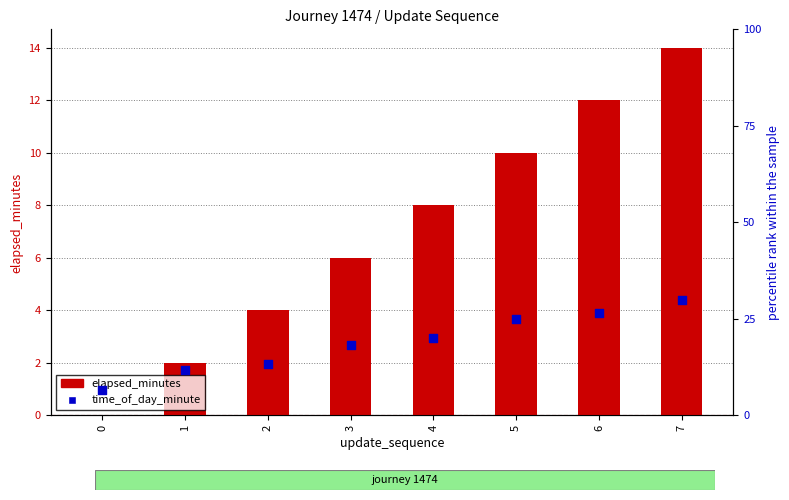

Which series contains the highest Y value?

time_of_day_minute